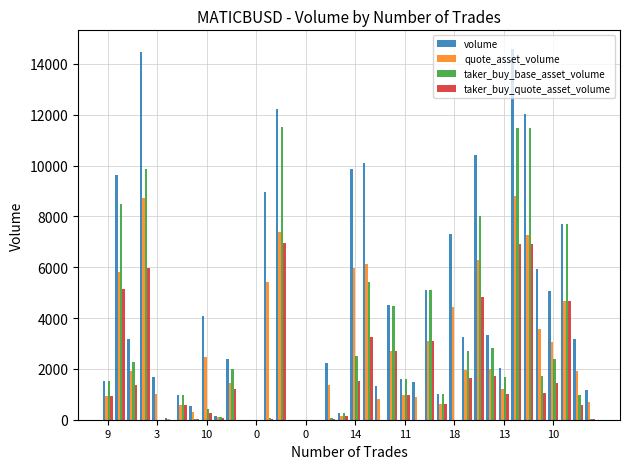

Which series has the largest total across all categories?

volume